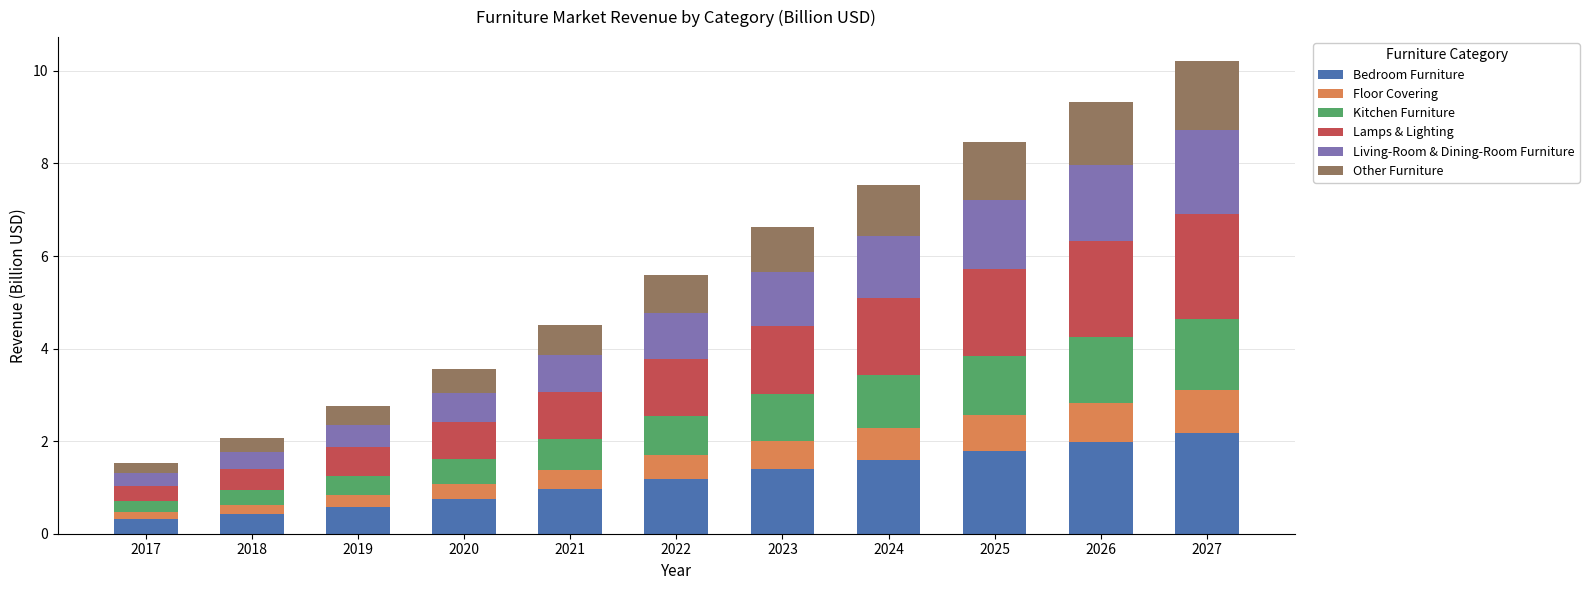

The Bedroom Furniture series shows 0.9 at 2023. True or false?

False